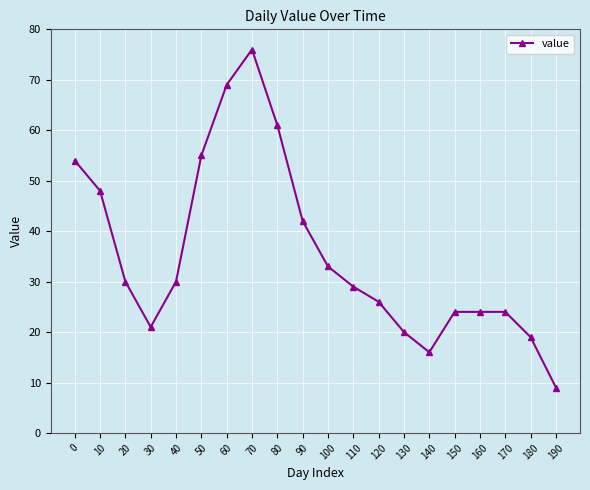

The value at 110 is 29. True or false?

True